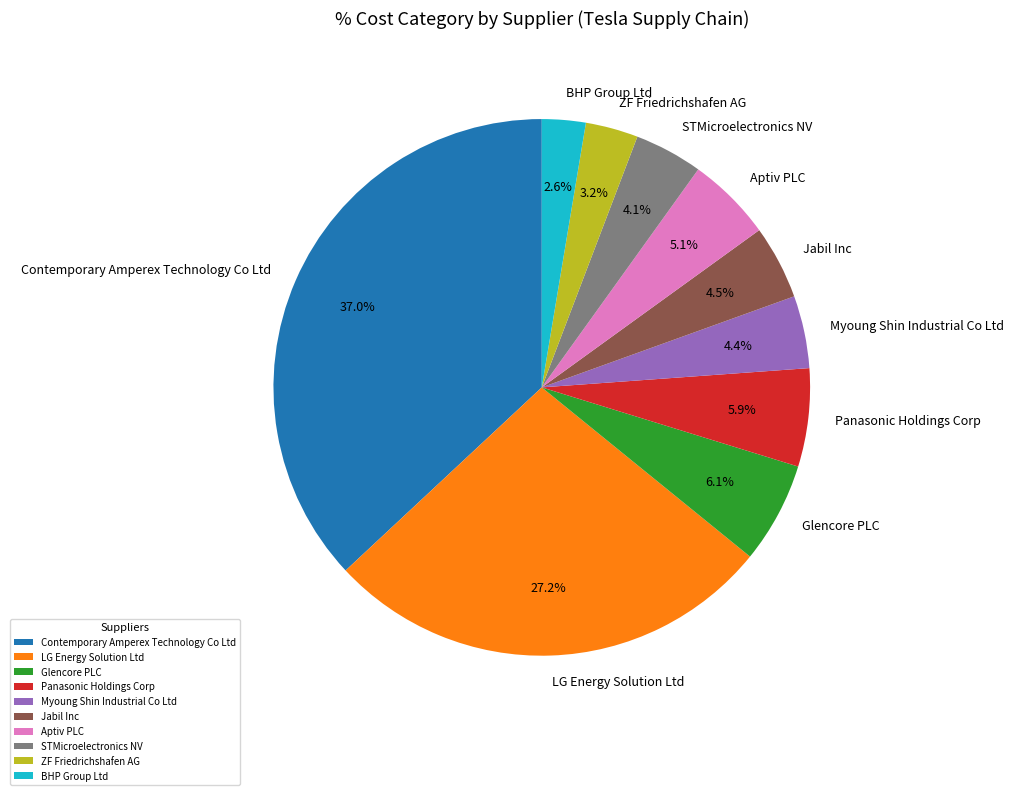

Count the number of slices in the pie.

10